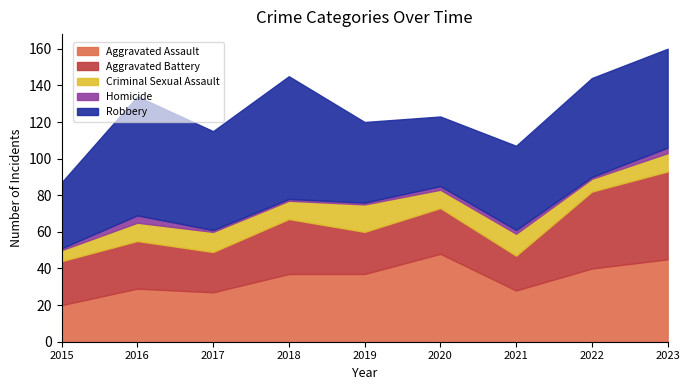

True or false: Homicide and Aggravated Assault intersect in this chart.

False